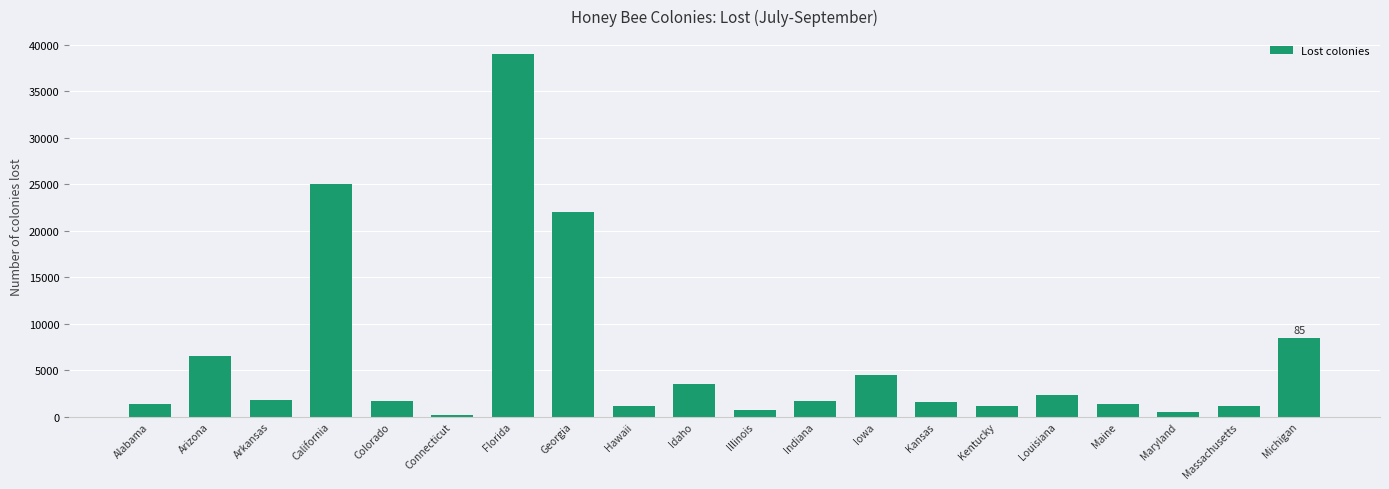

What is the sum of all values?

125490